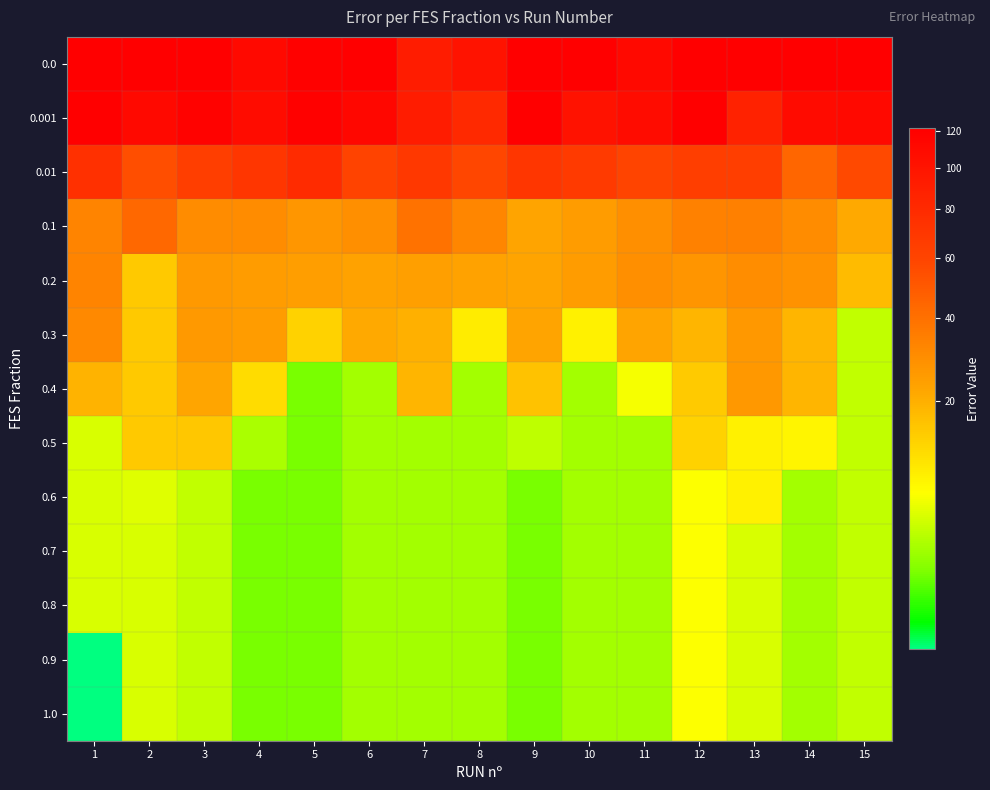

Between 1 and 10, which is larger?

1